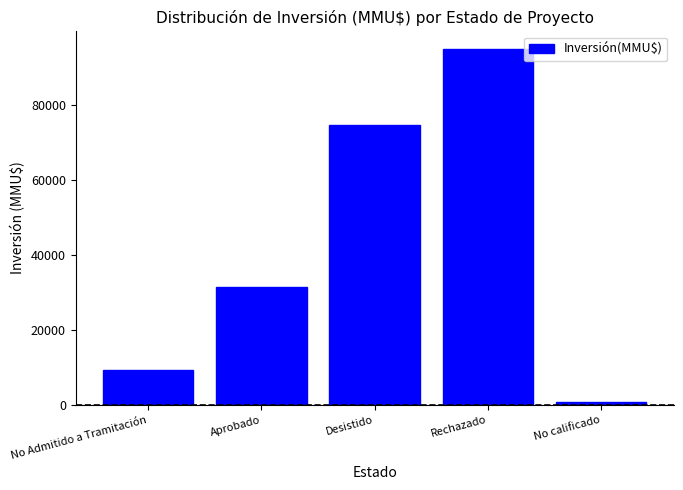

Which label corresponds to the largest value in the chart?

Rechazado